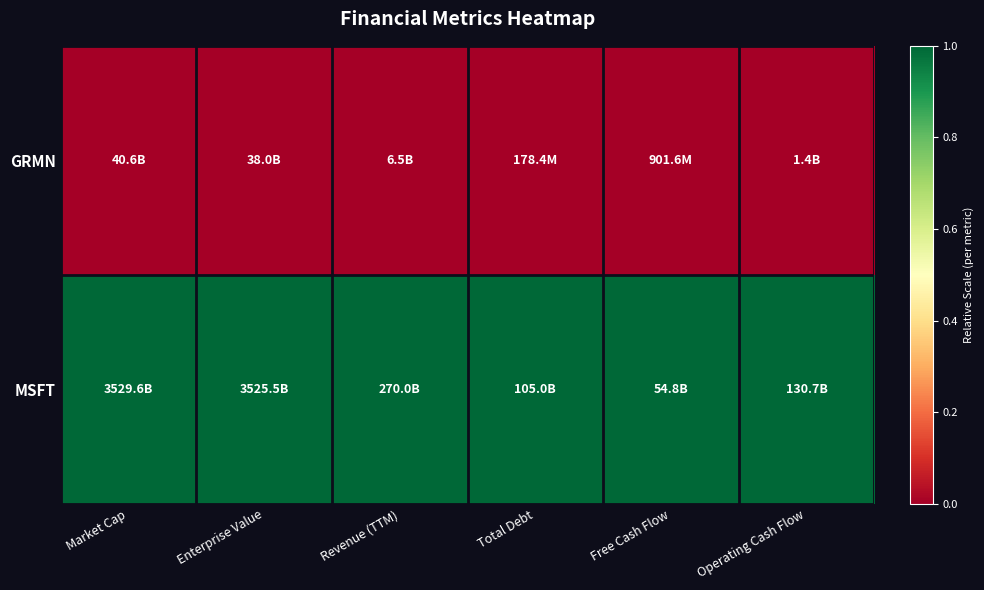

Rank the series by their average value, from lowest to highest.

GRMN, MSFT